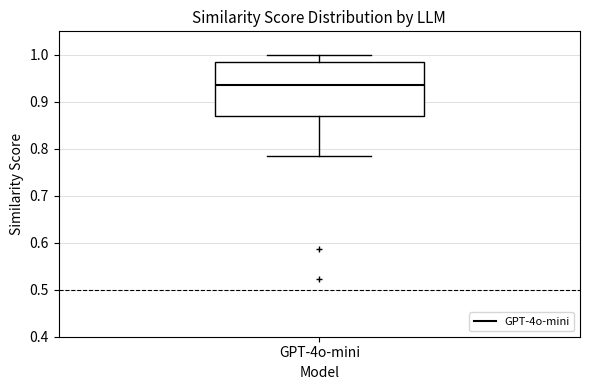

Read this box plot against the y-axis: the position of the median line, the range covered by the box, and the ends of both whiskers. The values are not printed on the chart, so give them approximately, as read against the axis.

median 0.94, box 0.87 to 0.99, whiskers 0.78 to 1.00